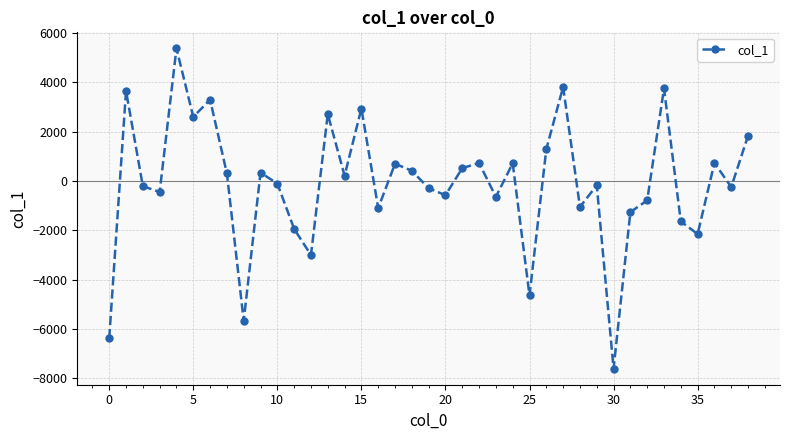

How many interior local valleys (lower than both neighbors) does the data have?

13